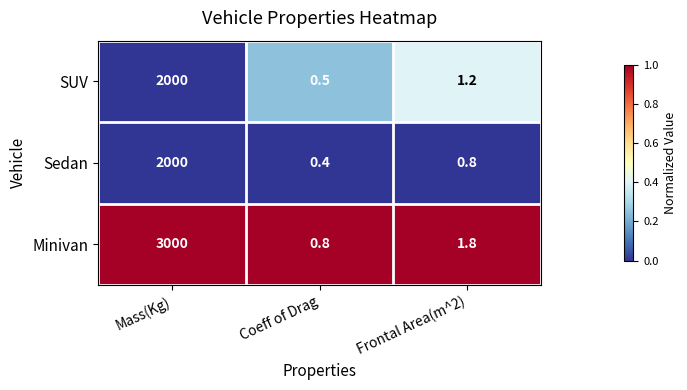

Reading right to left, transcribe all the data shown in this chart.

SUV: Frontal Area(m^2)=1.2	Coeff of Drag=0.5	Mass(Kg)=2000.0
Sedan: Frontal Area(m^2)=0.8	Coeff of Drag=0.4	Mass(Kg)=2000.0
Minivan: Frontal Area(m^2)=1.8	Coeff of Drag=0.8	Mass(Kg)=3000.0